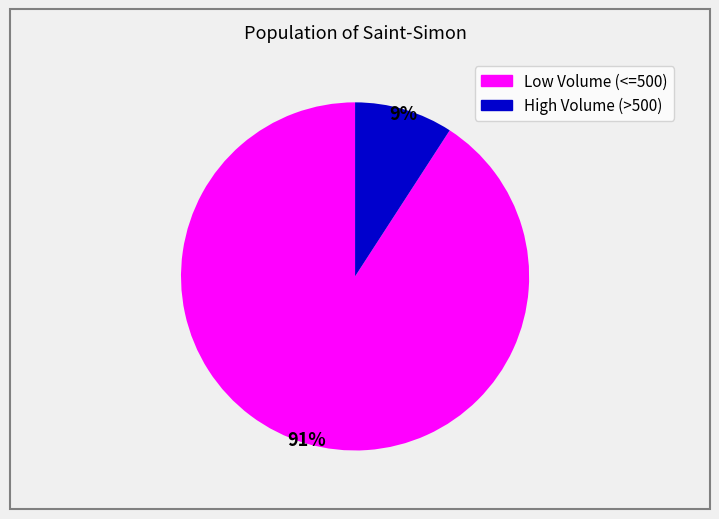

Is there any slice that represents more than half of the pie?

Yes